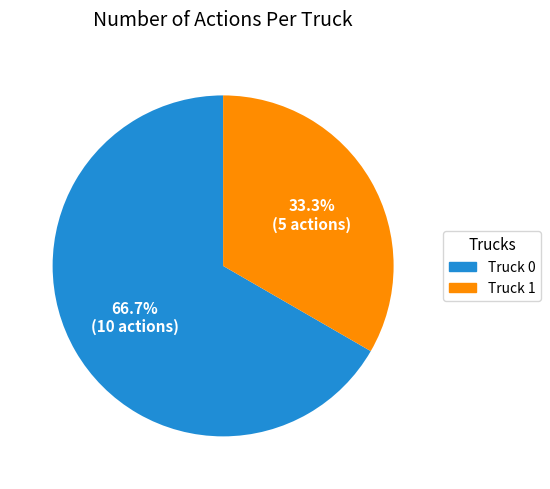

Is it true that Truck 0 is 67% of the pie?

True